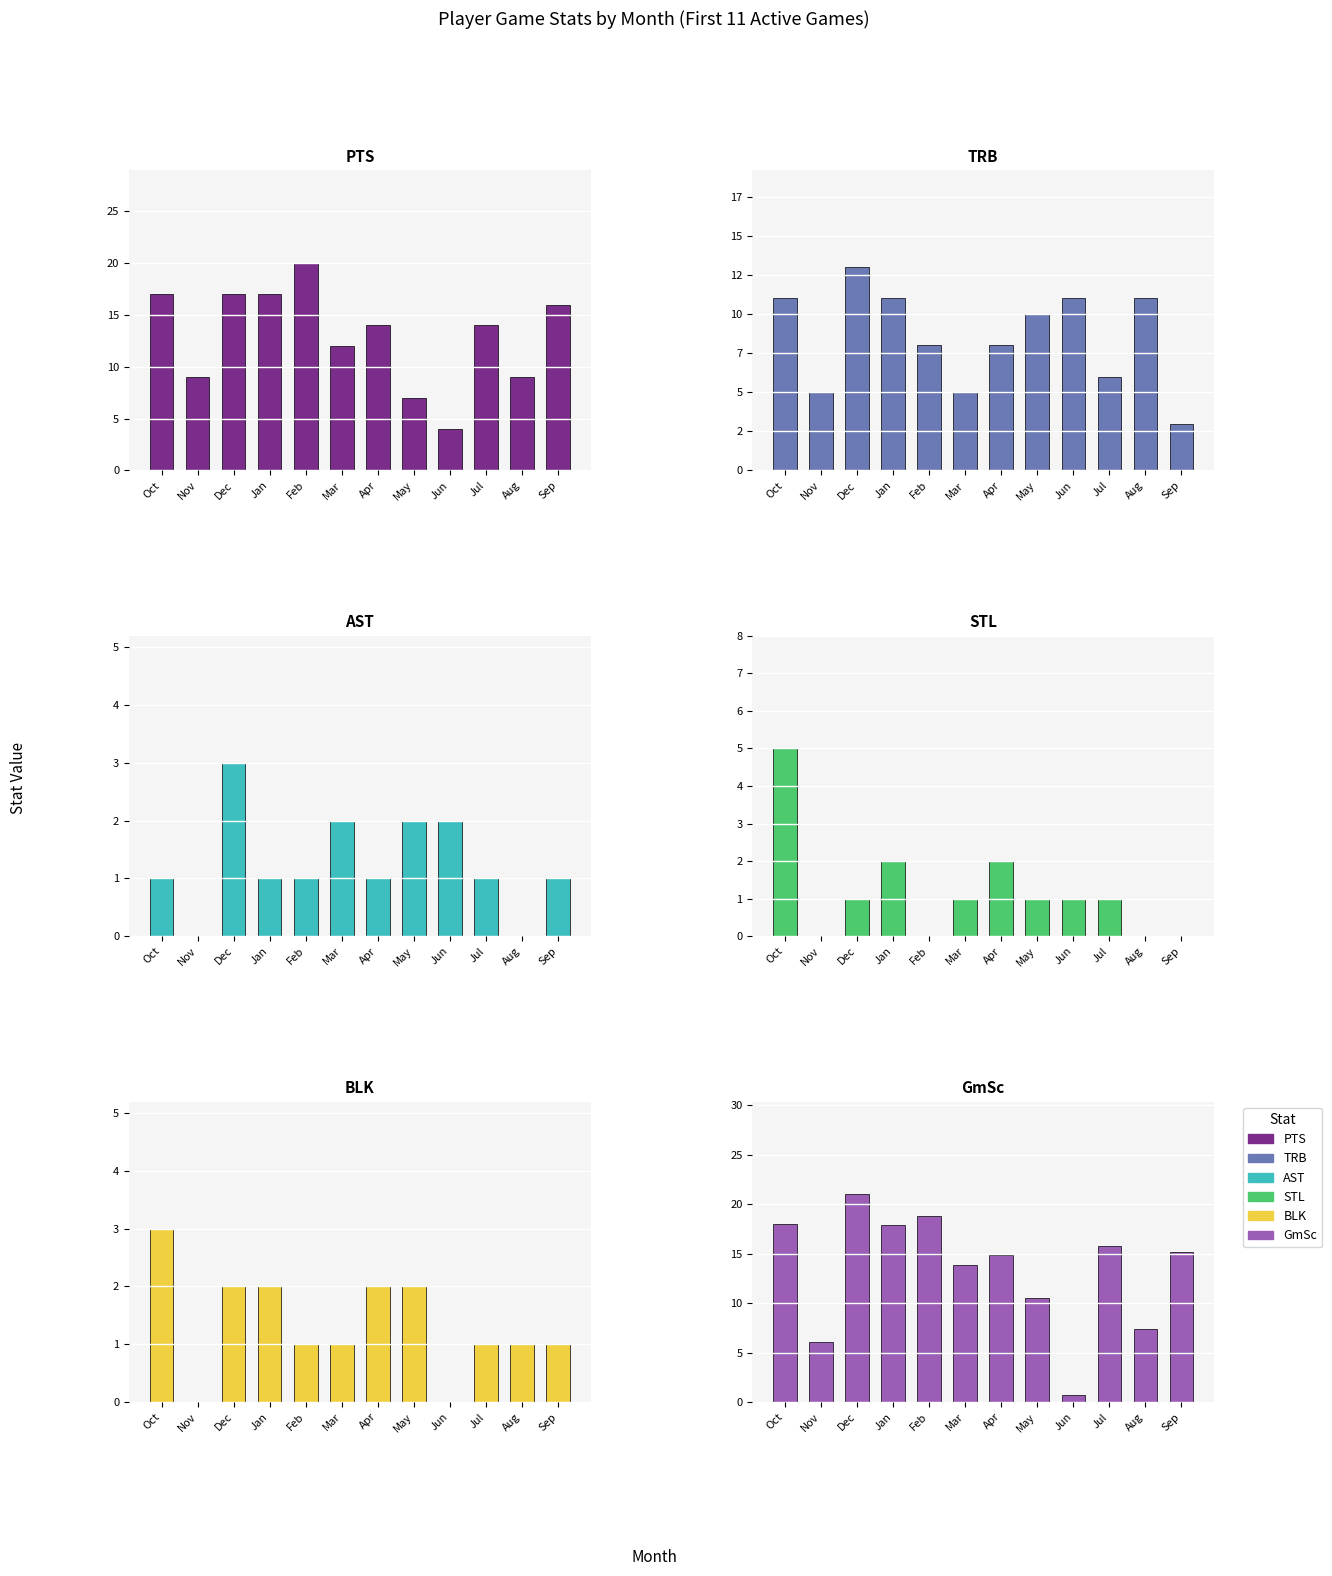

Which series has the largest total across all categories?

GmSc